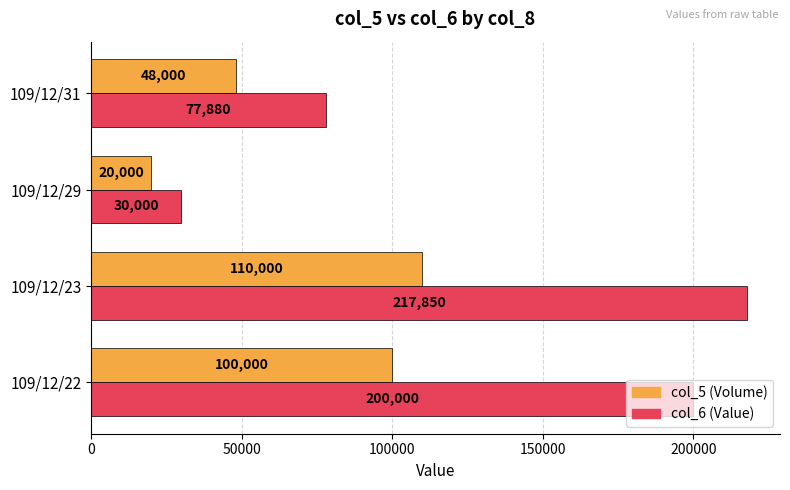

What is the smallest value displayed?

20000